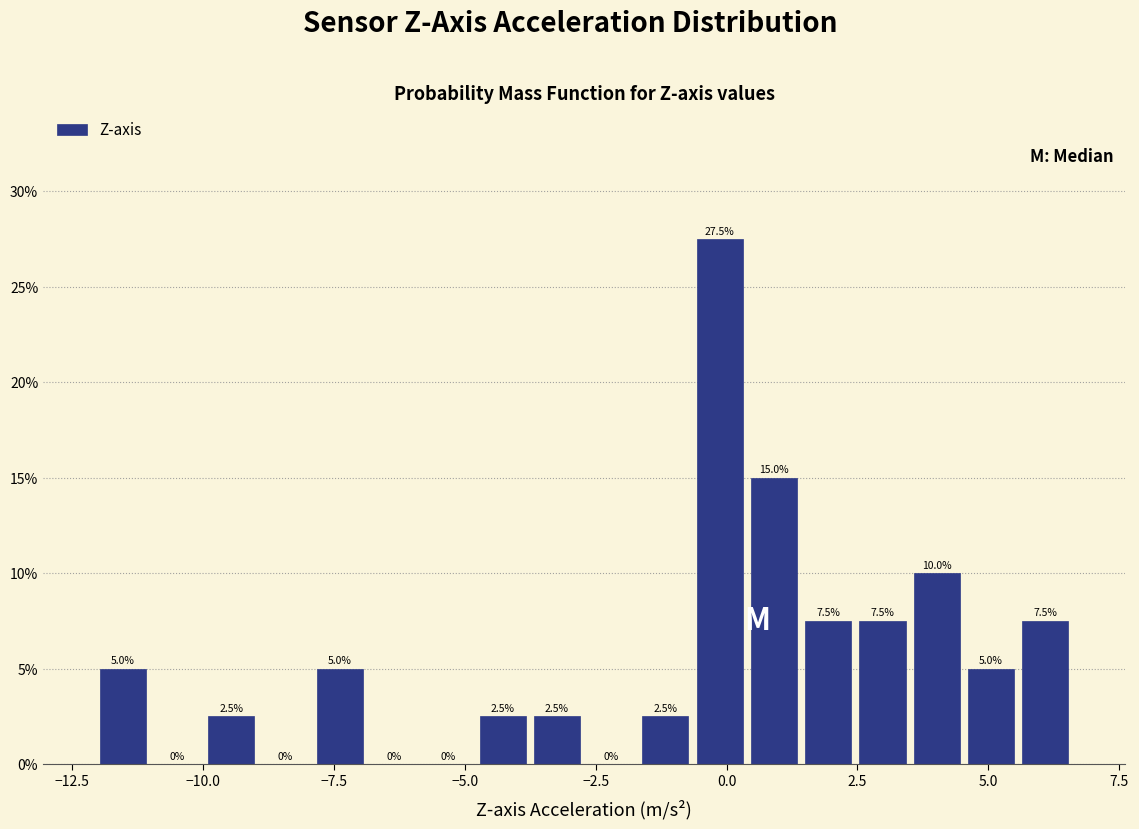

Read against the x-axis, roughly where is the centre of the tallest bar?

0.0